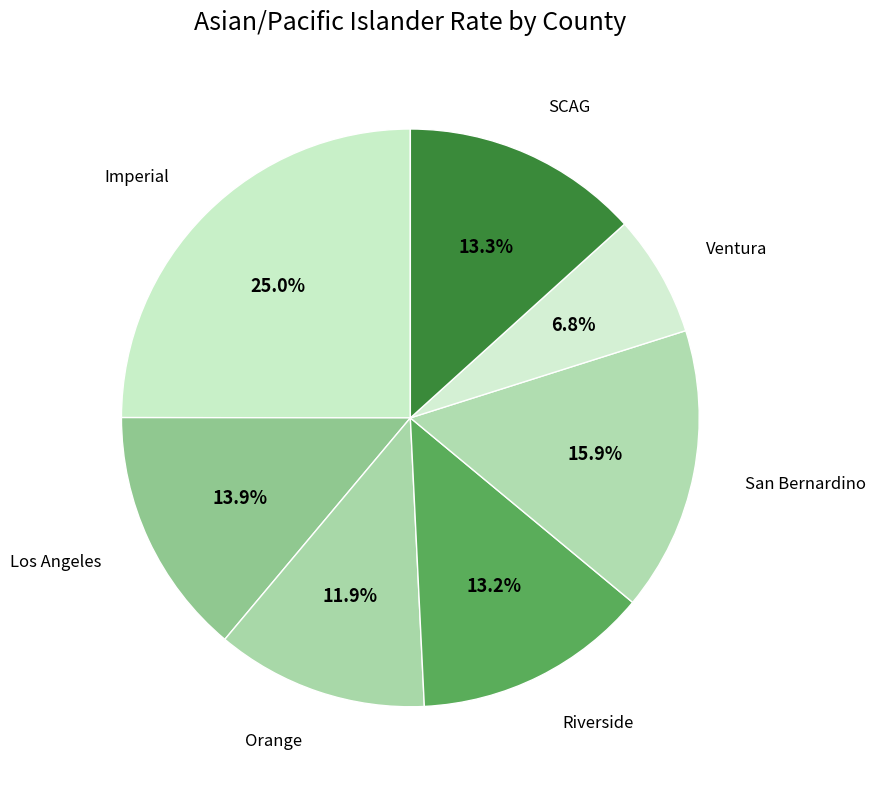

To the nearest percent, what is the difference between the largest and smallest slice percentages?

18%